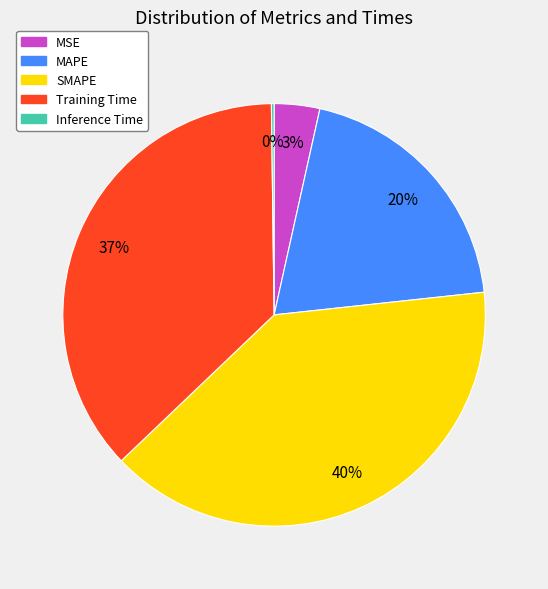

Is it true that SMAPE is 40% of the pie?

True